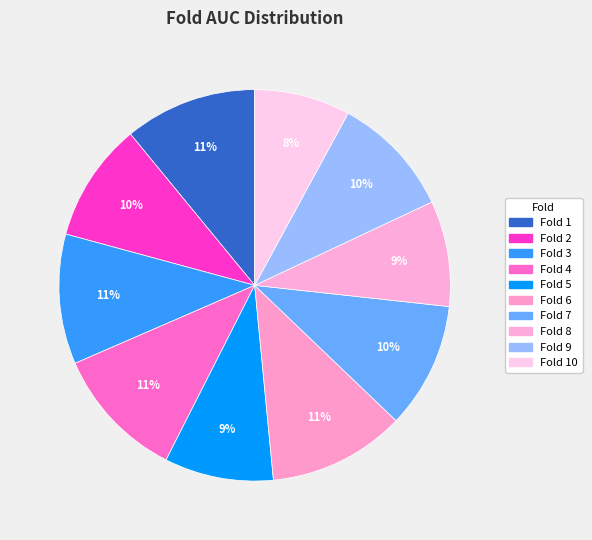

How many slices are in this pie chart?

10